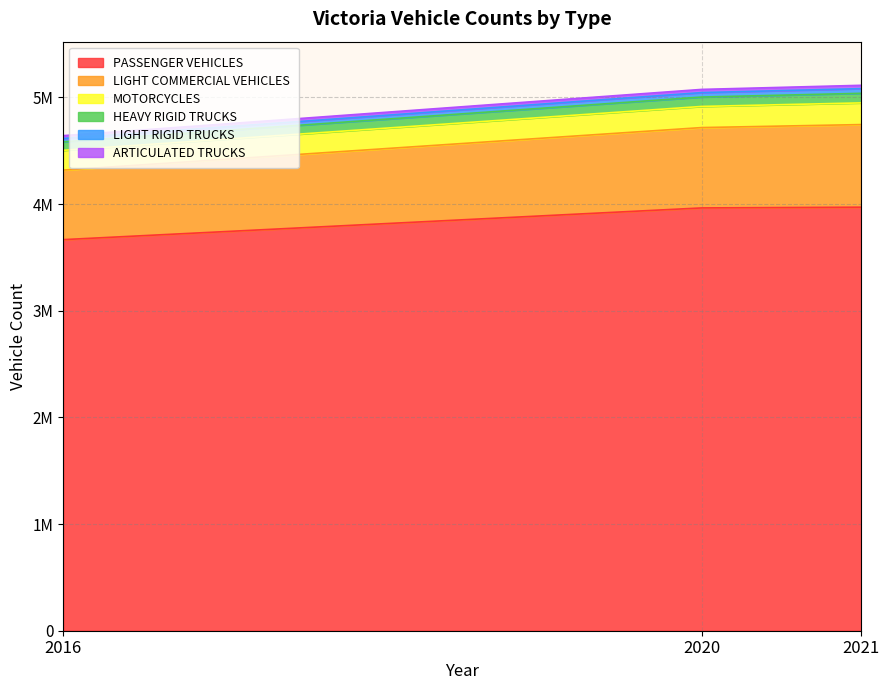

Which label corresponds to the largest value in the chart?

2021